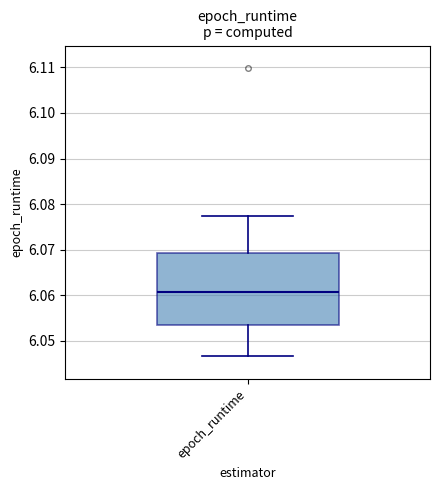

Where does the upper whisker of the box for epoch_runtime end on the y-axis? The values are not printed on the chart, so give them approximately, as read against the axis.

6.077